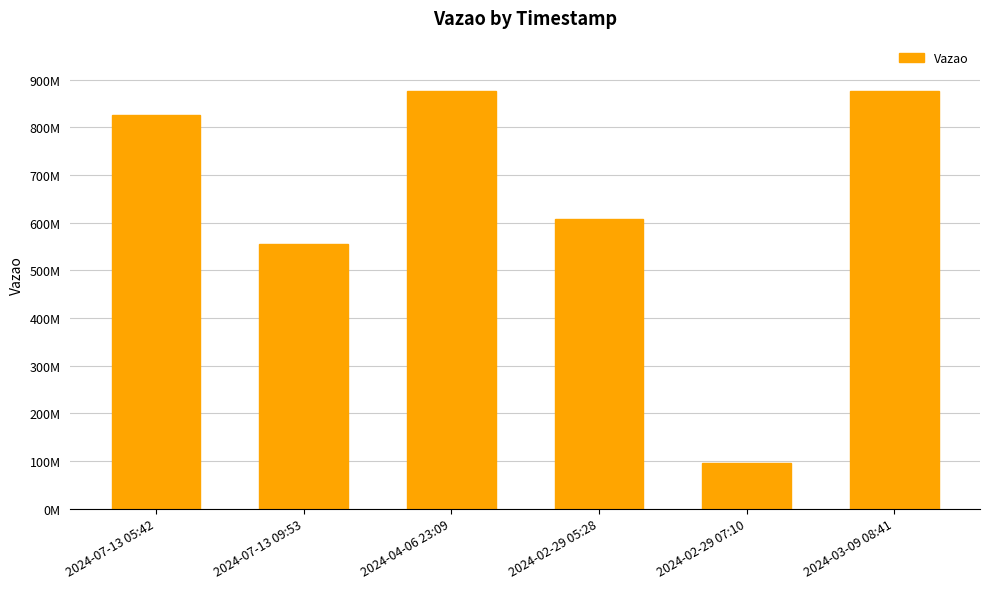

What is the difference between the values at 2024-07-13 05:42 and 2024-04-06 23:09?

50750425